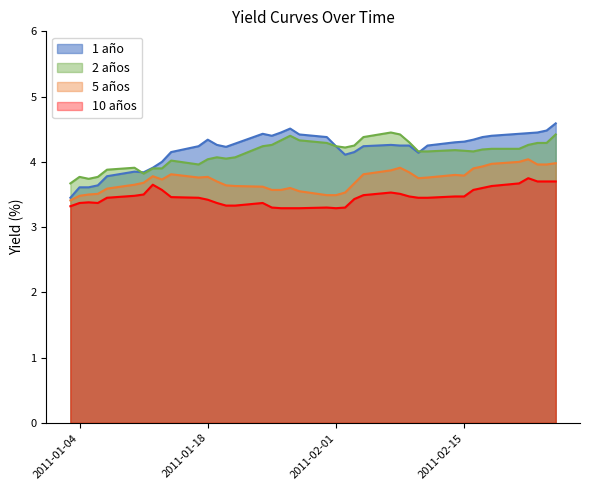

Rank the series by their maximum value, from lowest to highest.

10 años, 5 años, 2 años, 1 año